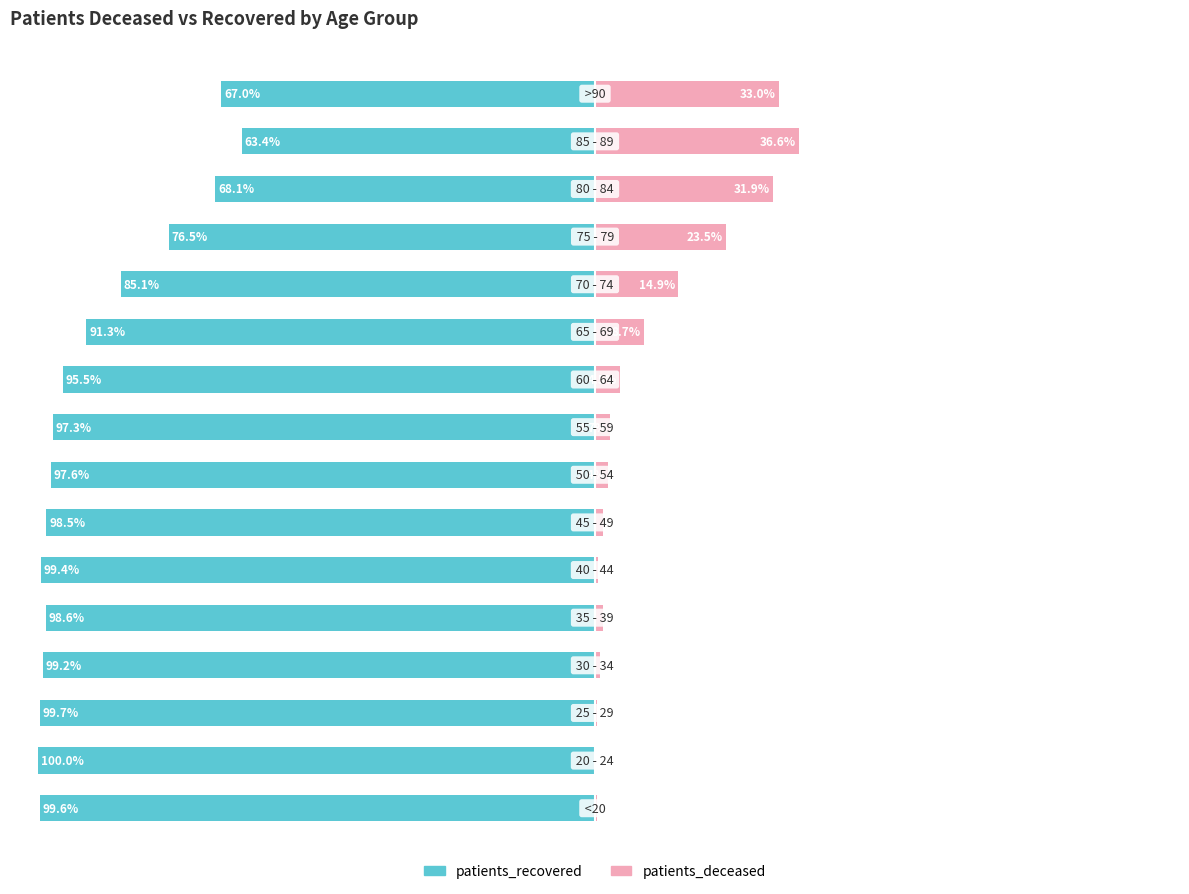

Which has a higher value, 3 or 14?

14